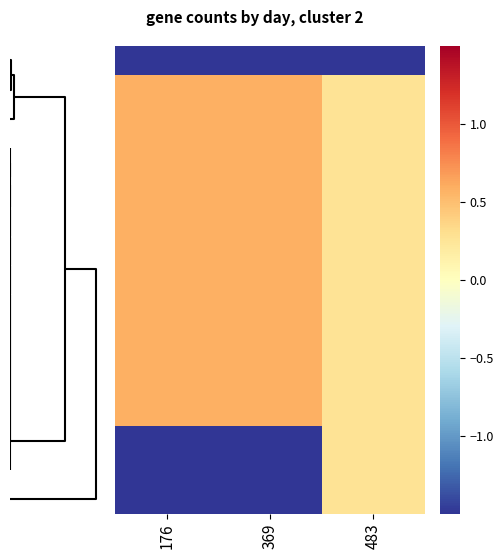

At how many categories does at least one series exceed -3?

3